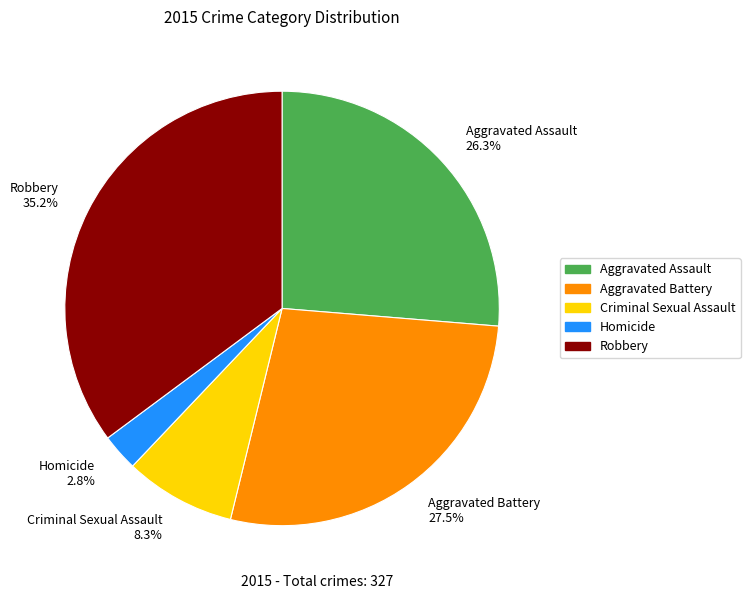

To the nearest percent, what is the combined percentage of Aggravated Battery and Criminal Sexual Assault?

36%